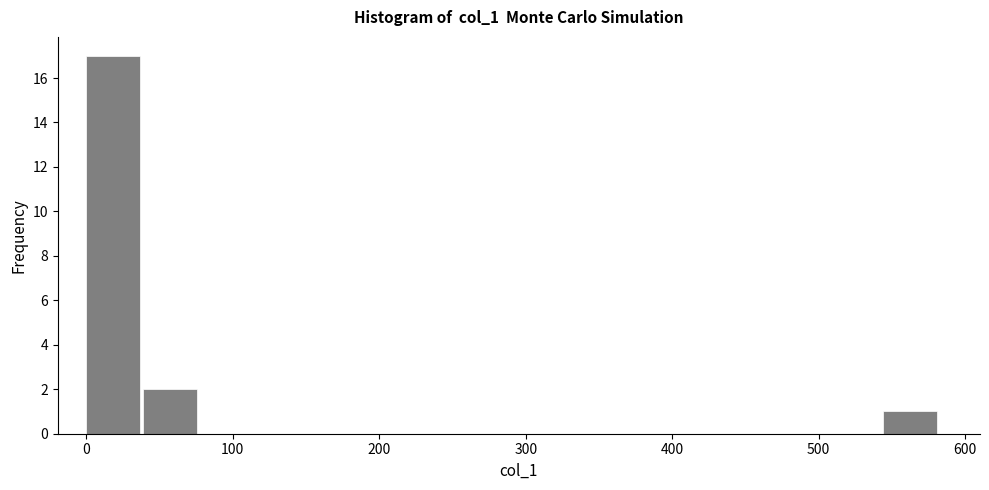

Read against the x-axis, roughly where is the centre of the tallest bar?

20